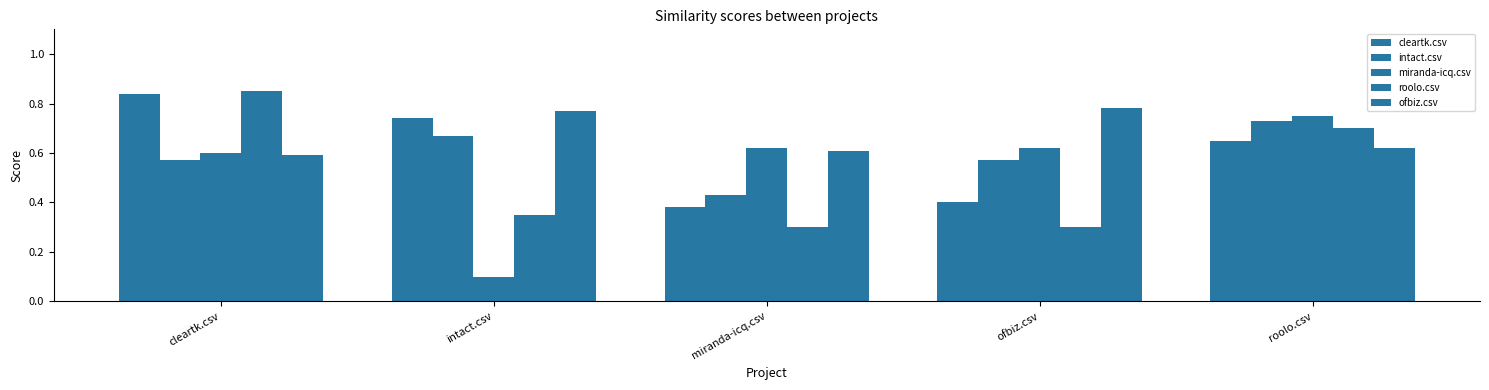

What is the difference between the second highest and second lowest values in the intact.csv series?

0.1